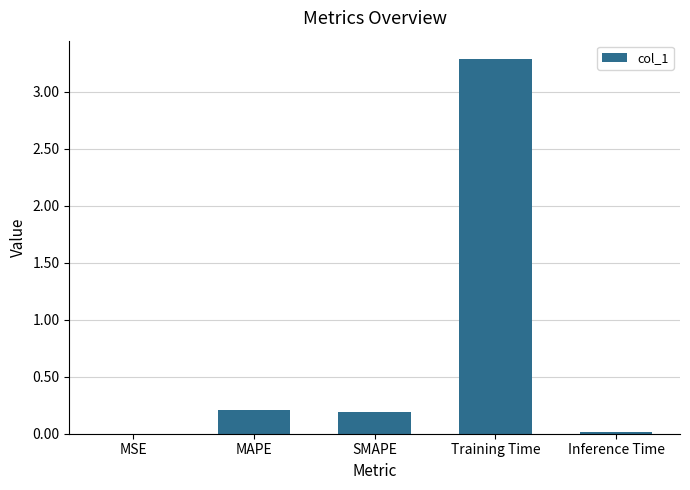

Which has a higher value, Inference Time or MAPE?

MAPE